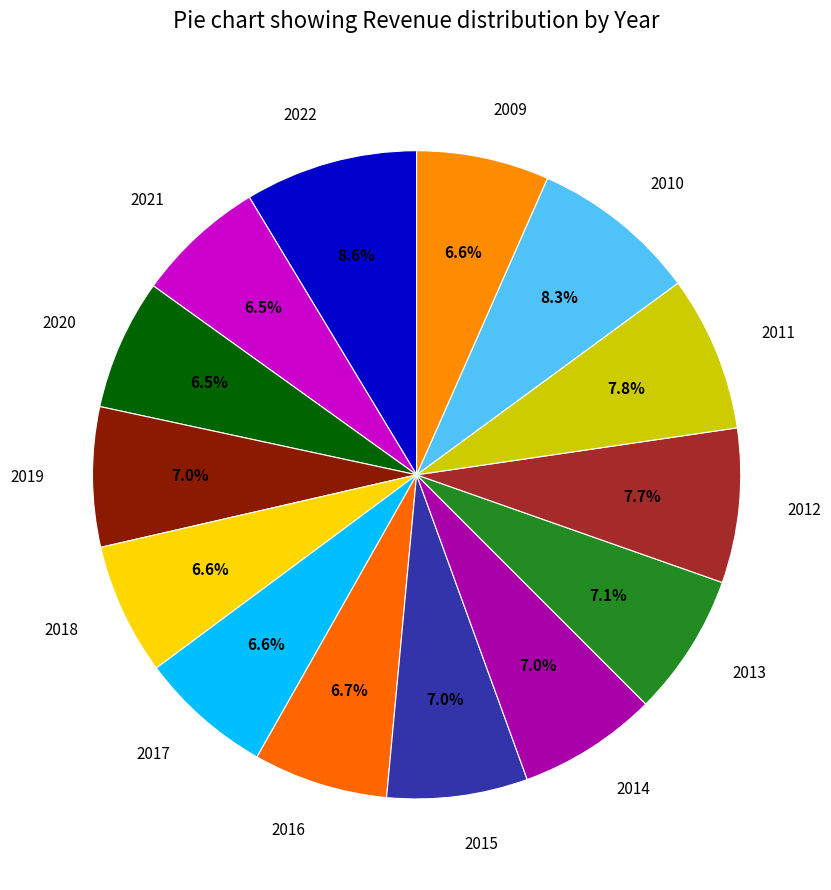

Between 2012 and 2018, which is larger?

2012